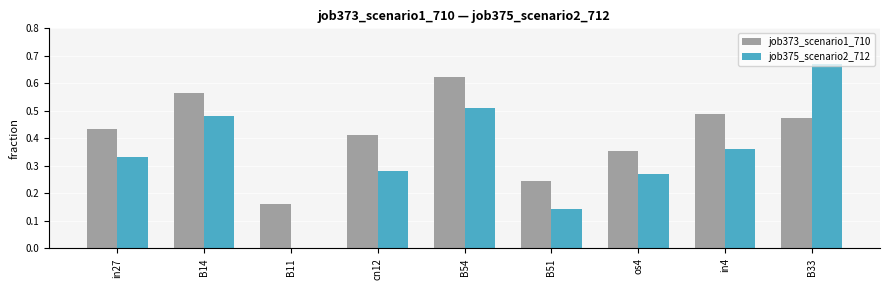

Which series has the largest total across all categories?

job373_scenario1_710